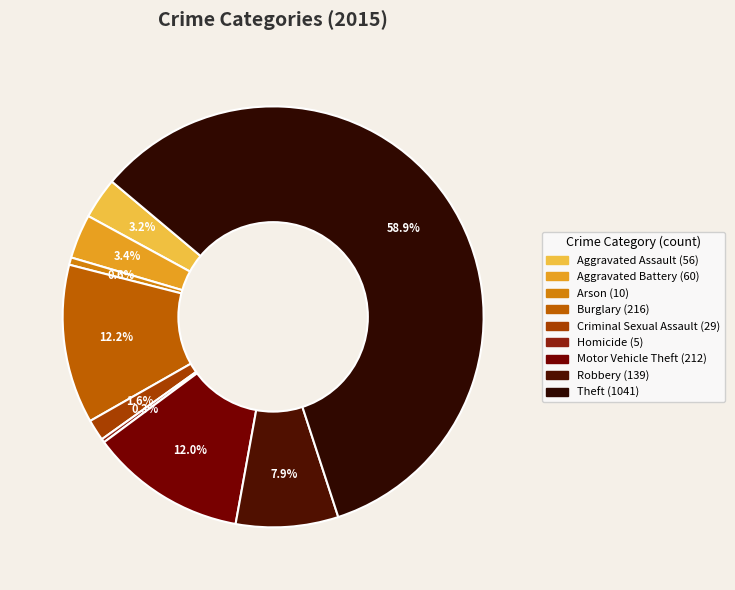

Between Homicide and Aggravated Assault, which is larger?

Aggravated Assault